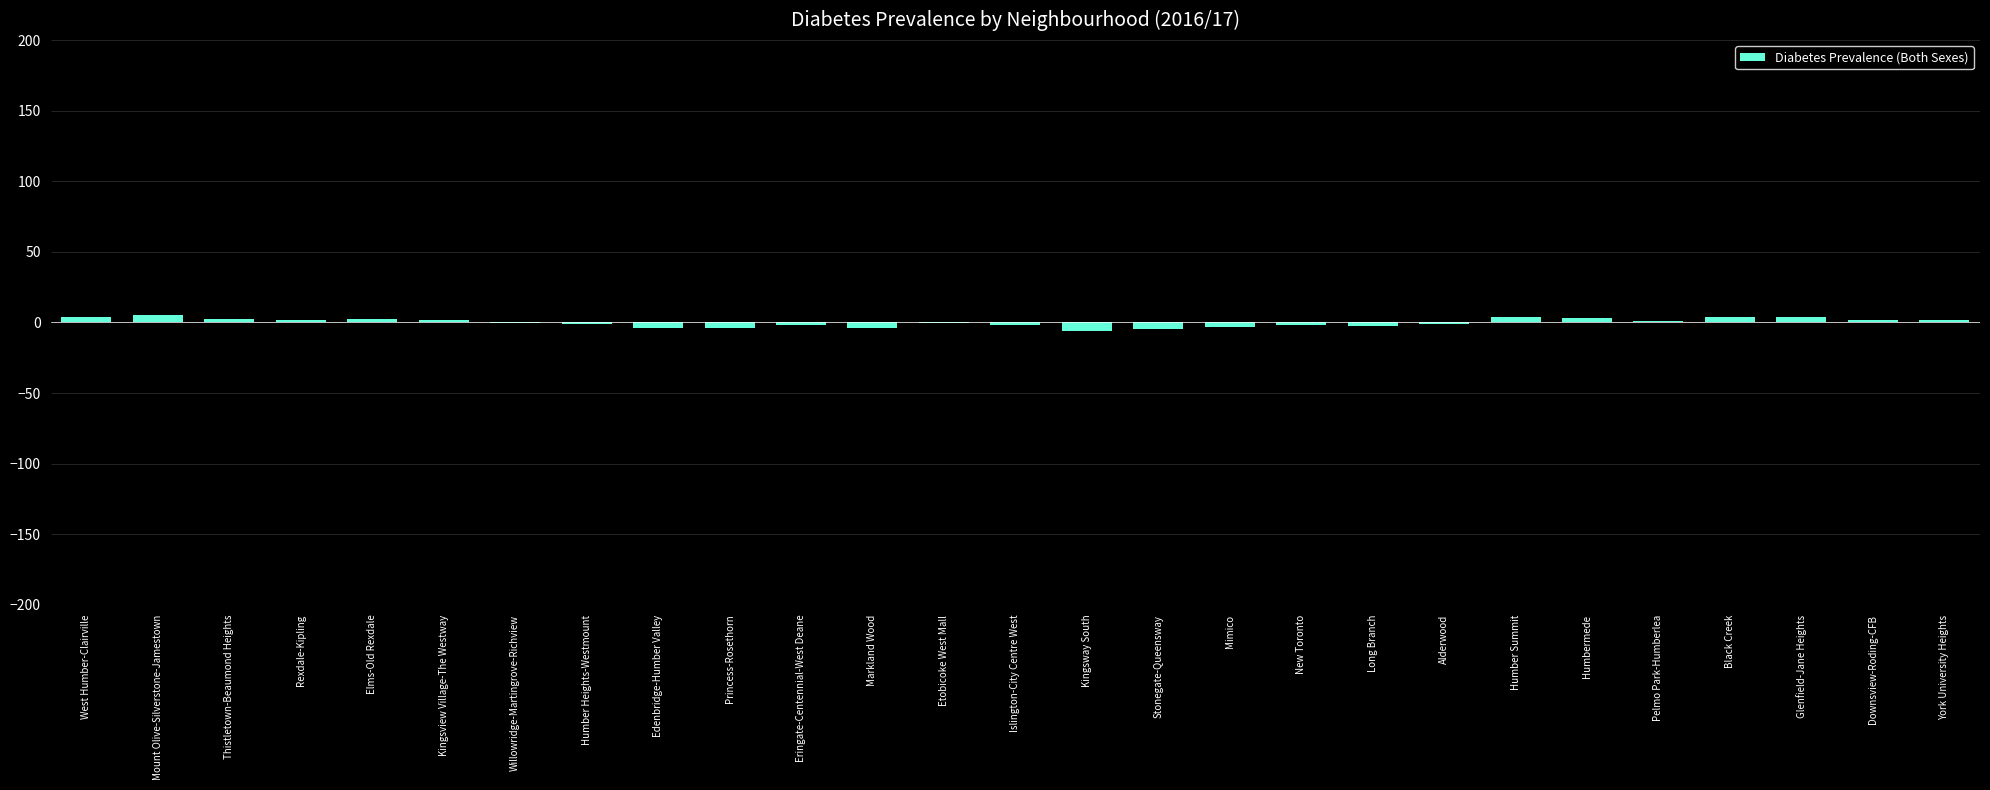

Reading left to right, extract all data points from this chart.

West Humber-Clairville=3.7	Mount Olive-Silverstone-Jamestown=5.0	Thistletown-Beaumond Heights=2.4	Rexdale-Kipling=1.9	Elms-Old Rexdale=2.3	Kingsview Village-The Westway=1.8	Willowridge-Martingrove-Richview=-0.1	Humber Heights-Westmount=-1.3	Edenbridge-Humber Valley=-4.1	Princess-Rosethorn=-3.8	Eringate-Centennial-West Deane=-2.0	Markland Wood=-3.6	Etobicoke West Mall=-0.6	Islington-City Centre West=-1.9	Kingsway South=-6.4	Stonegate-Queensway=-4.3	Mimico=-2.9	New Toronto=-1.9	Long Branch=-2.6	Alderwood=-1.3	Humber Summit=4.2	Humbermede=3.1	Pelmo Park-Humberlea=0.8	Black Creek=4.1	Glenfield-Jane Heights=3.6	Downsview-Roding-CFB=1.7	York University Heights=1.5